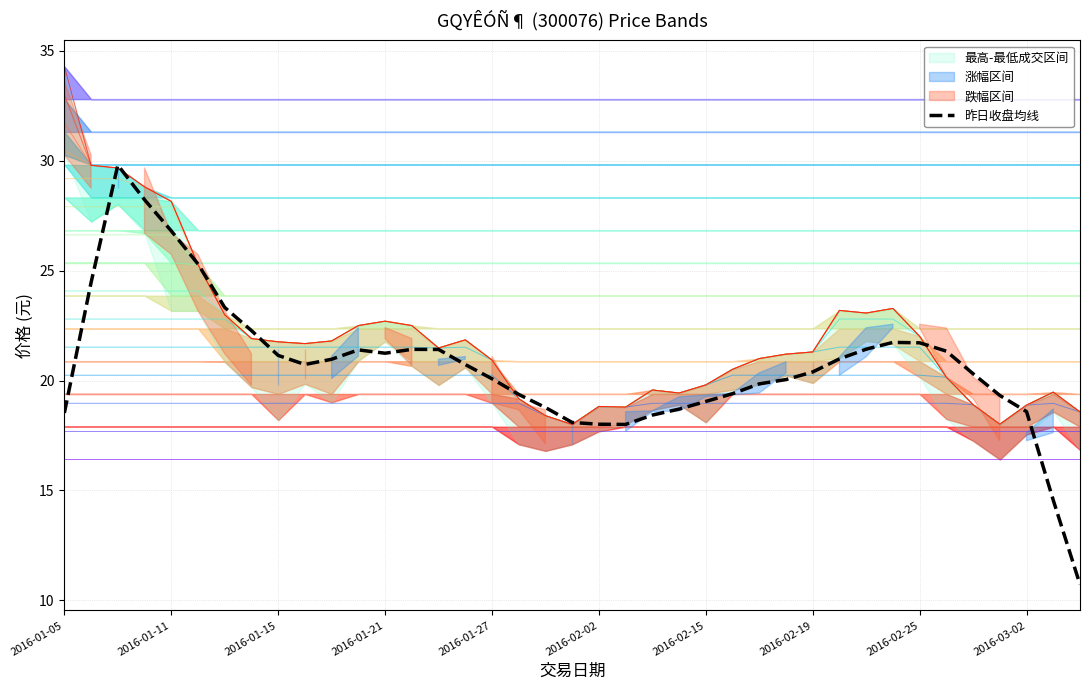

Reading left to right, list all the values displayed in this chart.

18.5	24.5	29.8	28.2	26.8	25.3	23.3	22.3	21.1	20.7	21.0	21.4	21.2	21.4	21.4	20.7	20.1	19.4	18.8	18.1	18.0	18.0	18.4	18.7	19.0	19.4	19.8	20.0	20.4	21.0	21.4	21.7	21.7	21.3	20.3	19.3	18.6	14.6	10.7